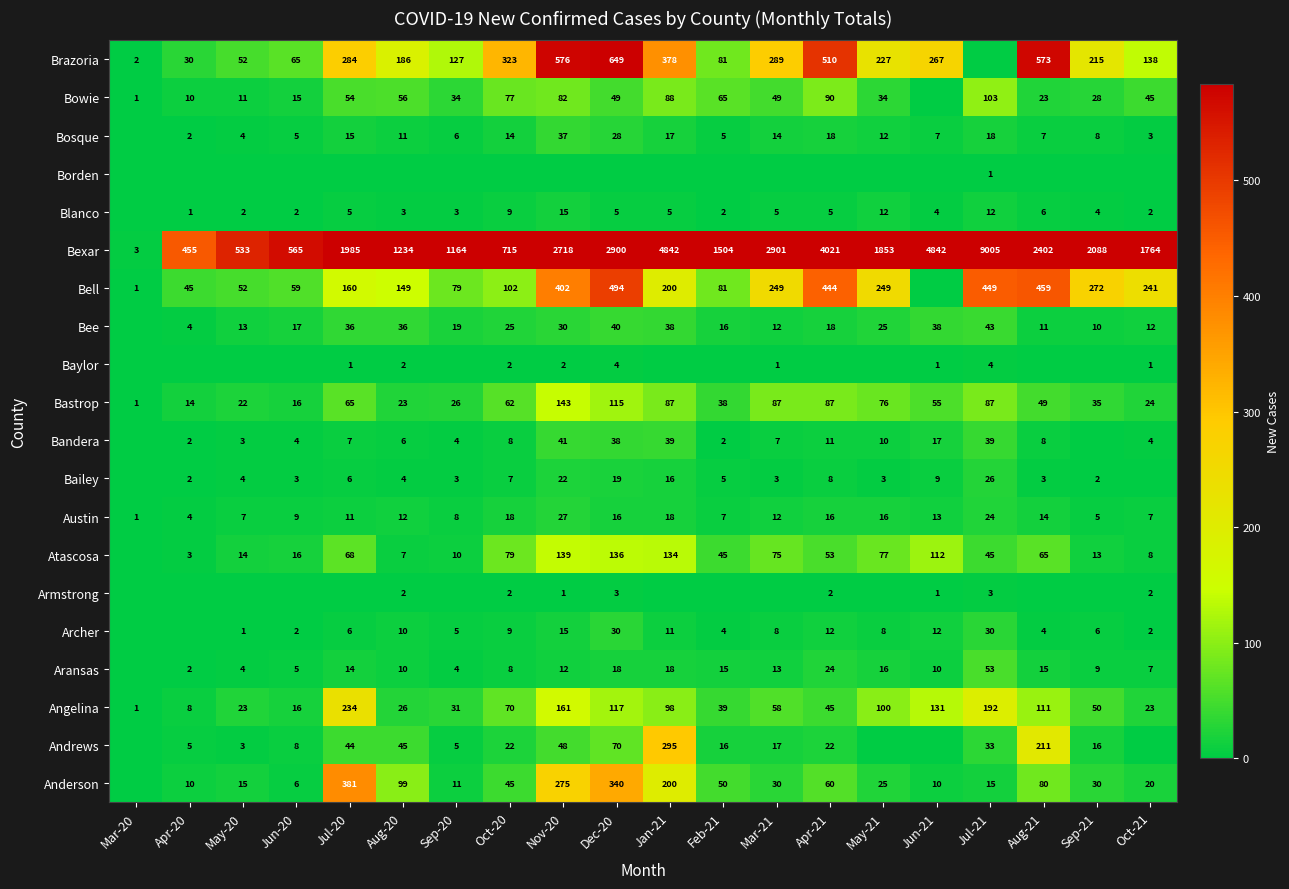

What is the spread (max minus min) of values at Dec-20?

2900